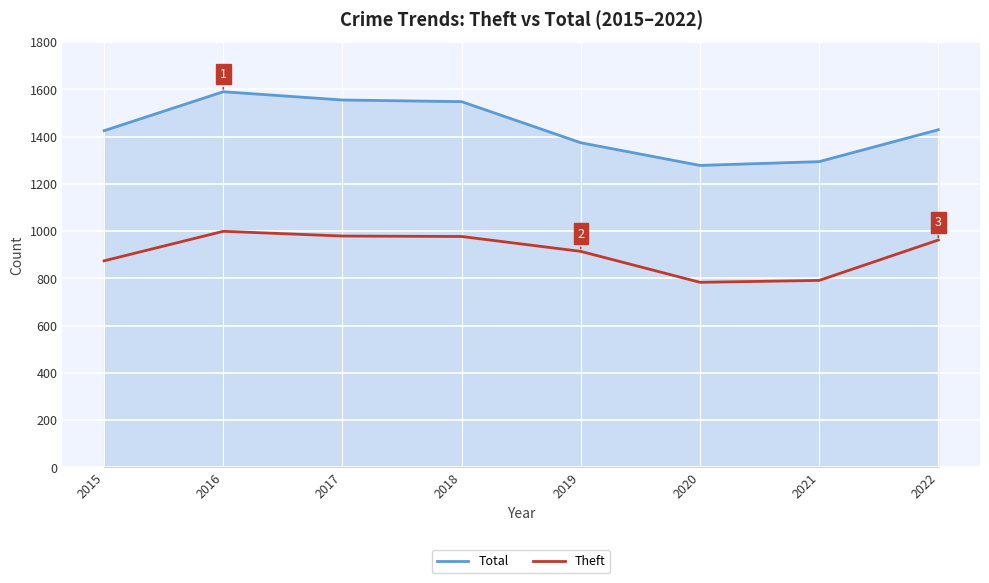

What are all the series names shown in the legend?

Total, Theft